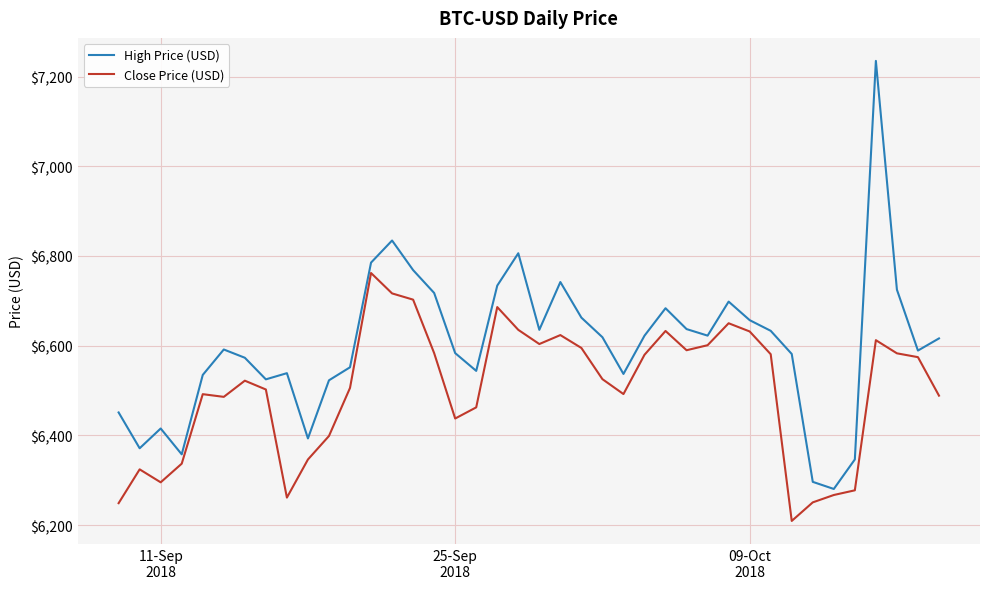

What is the difference between the maximum and minimum values in the High Price (USD) series?

954.1